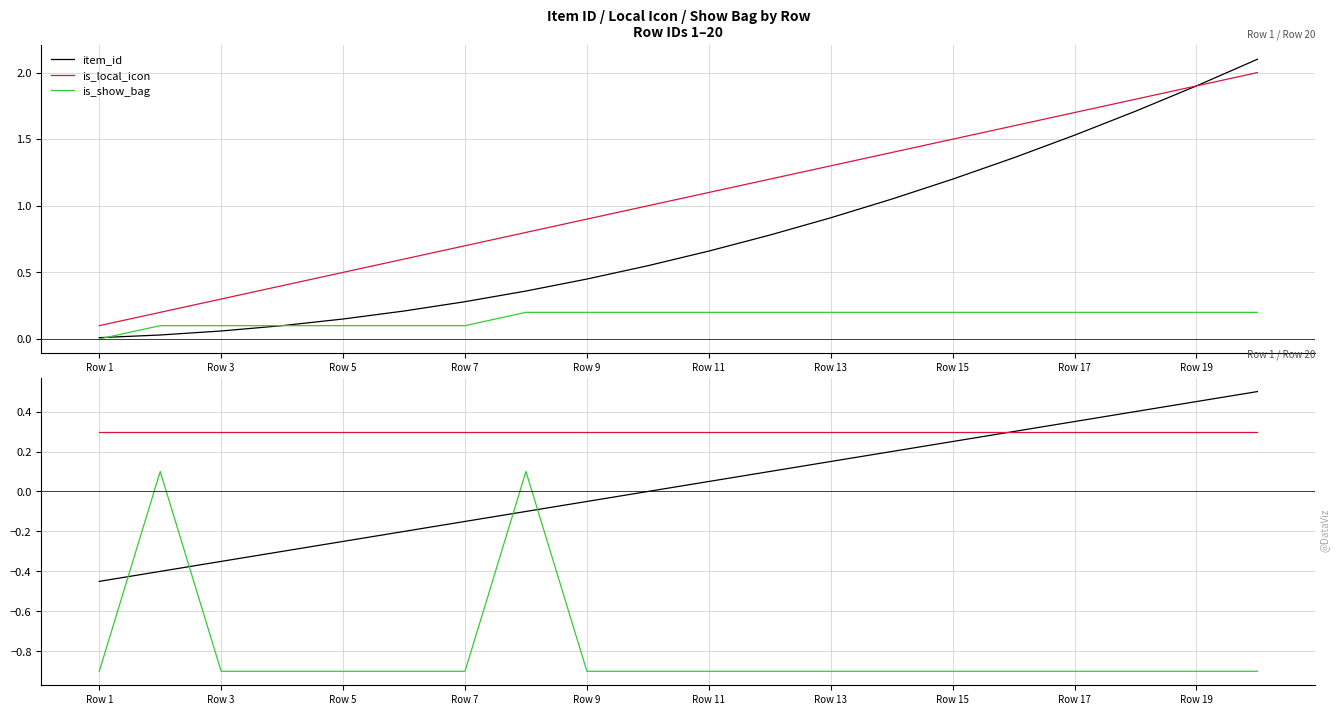

At how many categories does at least one series exceed 0?

20